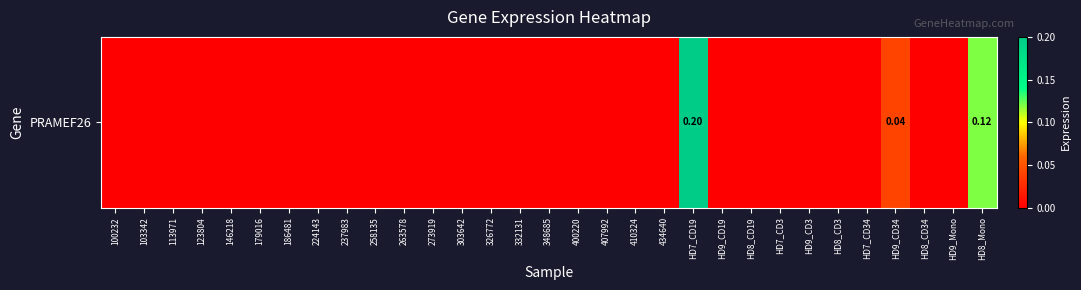

Is it true that the value at 237983 is 0.0?

True